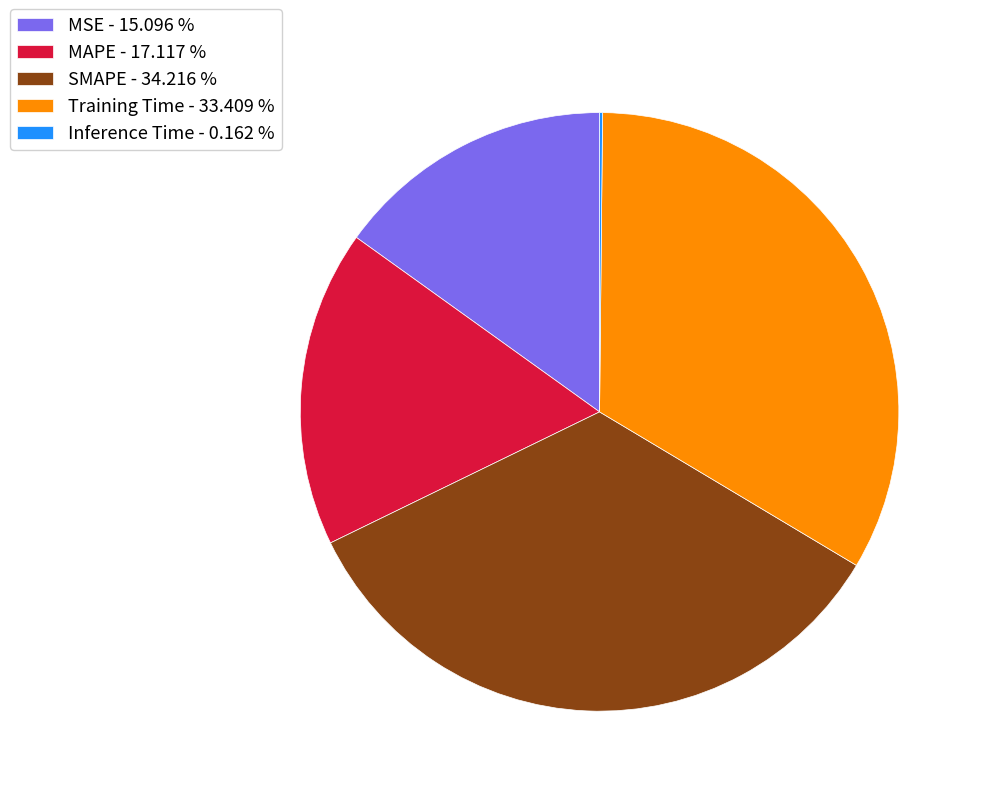

Approximately how many times larger is the value at MSE compared to MAPE?

0.9